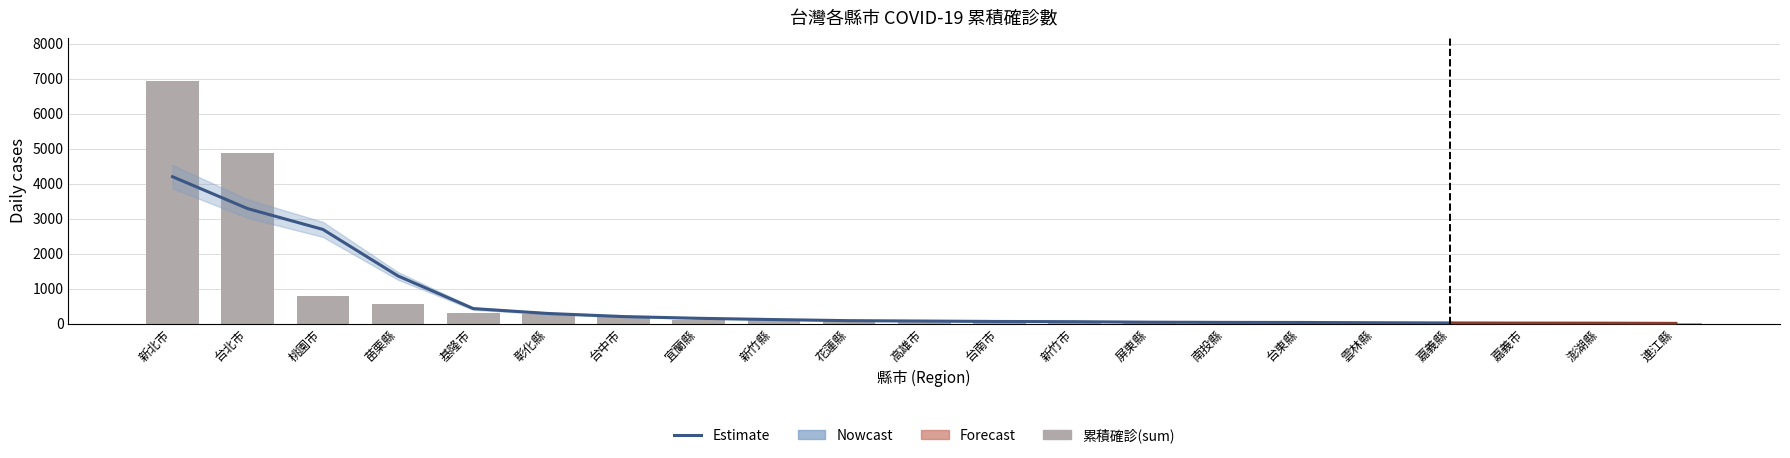

Which category has the highest value across all series?

新北市